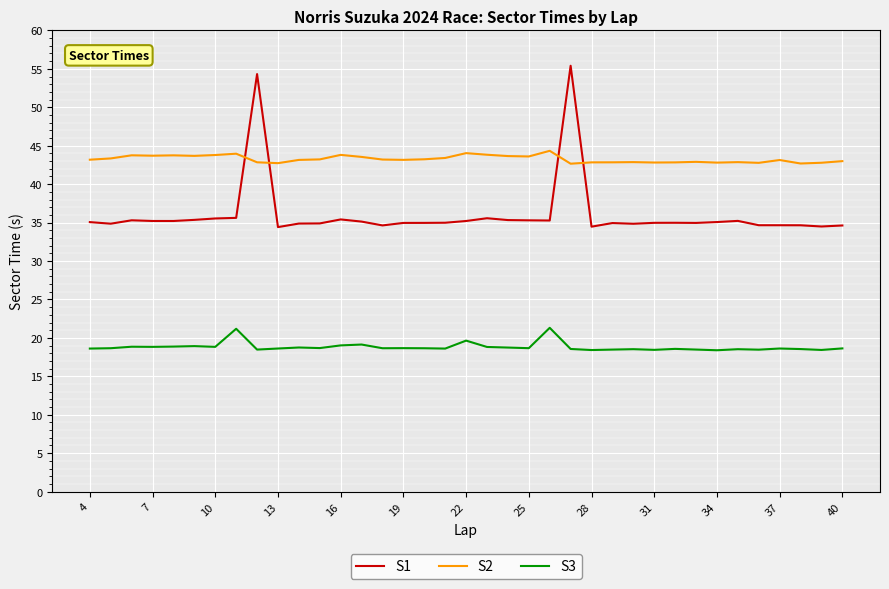

What are all the series names shown in the legend?

S1, S2, S3